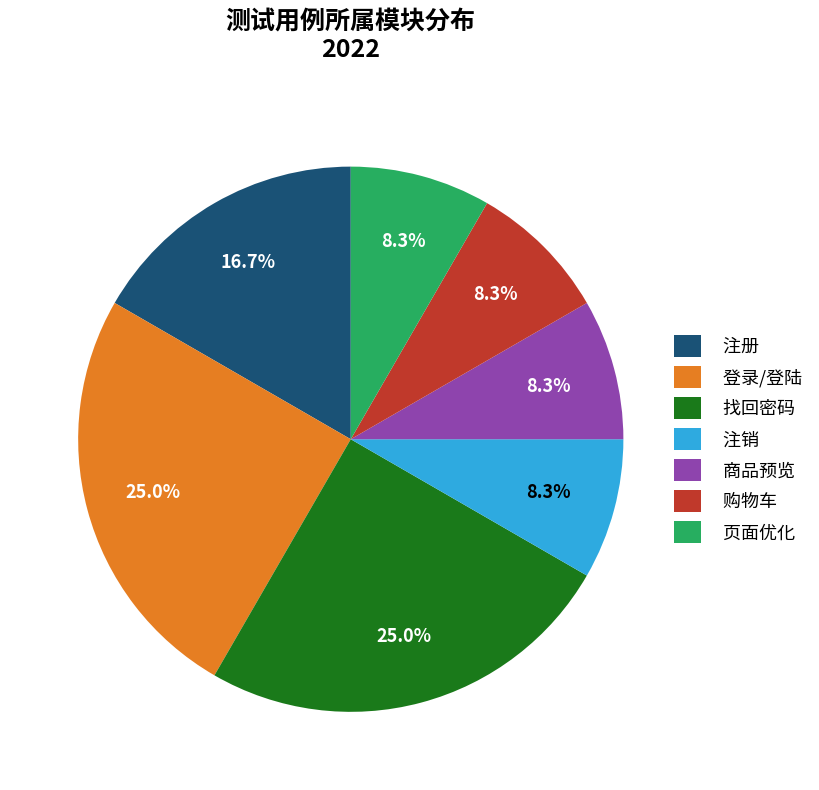

To the nearest percent, what is the combined percentage of 找回密码 and 购物车?

33%